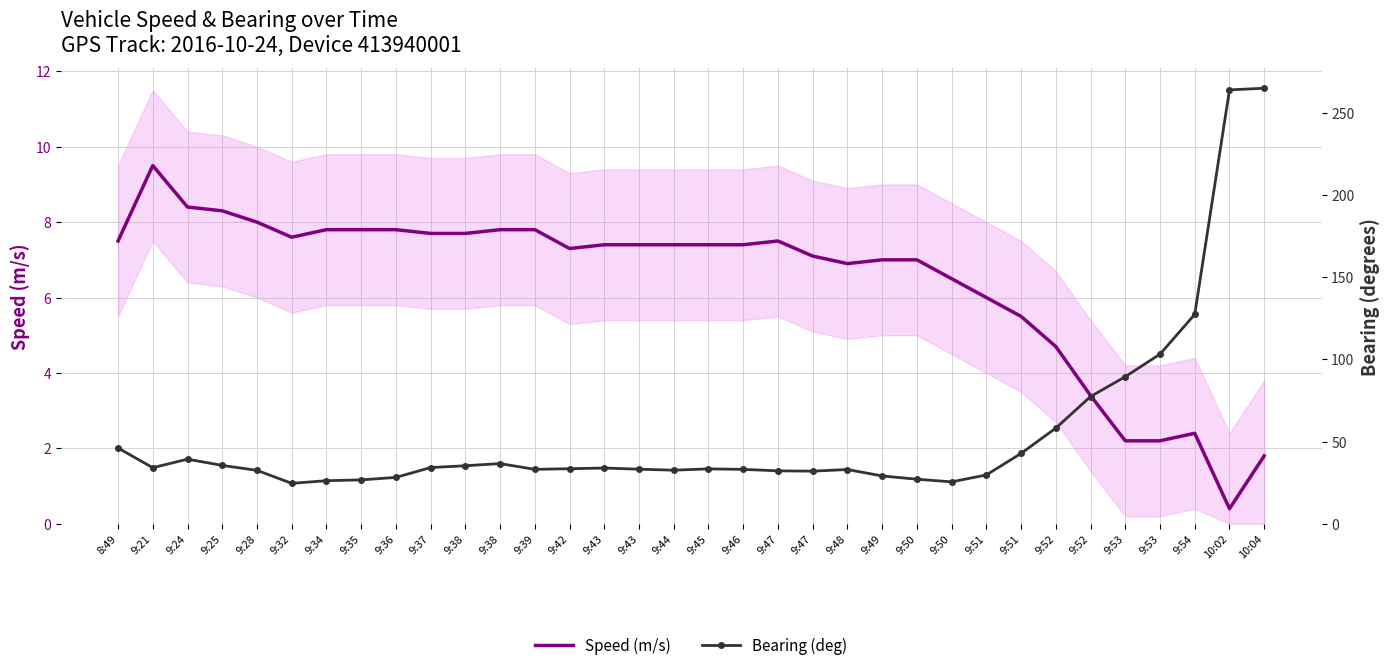

True or false: Bearing (deg) and Speed (m/s) intersect in this chart.

False